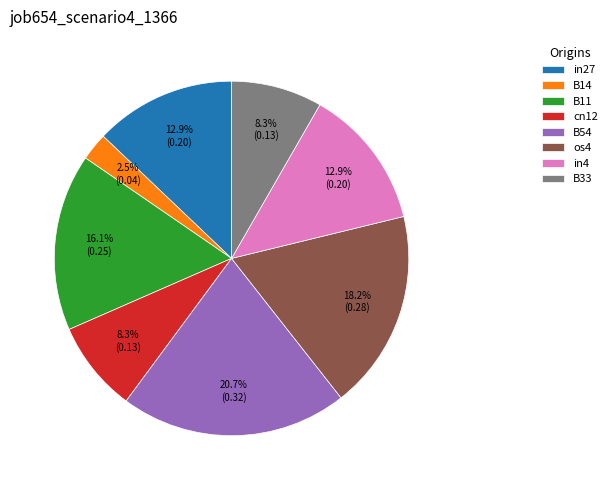

What percentage is the cn12 slice, to the nearest percent?

8%